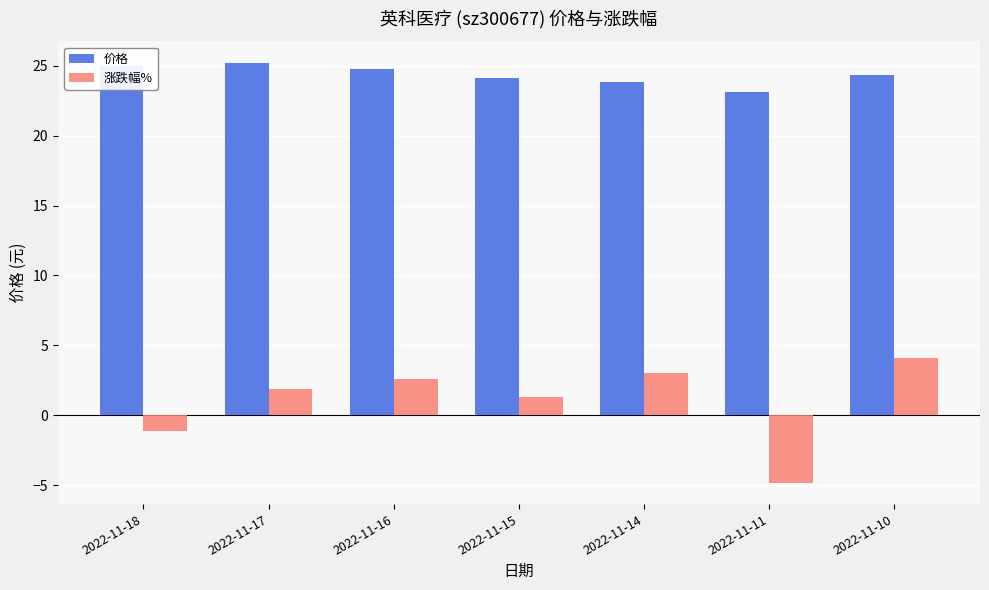

Is it true that 涨跌幅% equals 1.9 at 2022-11-17?

True